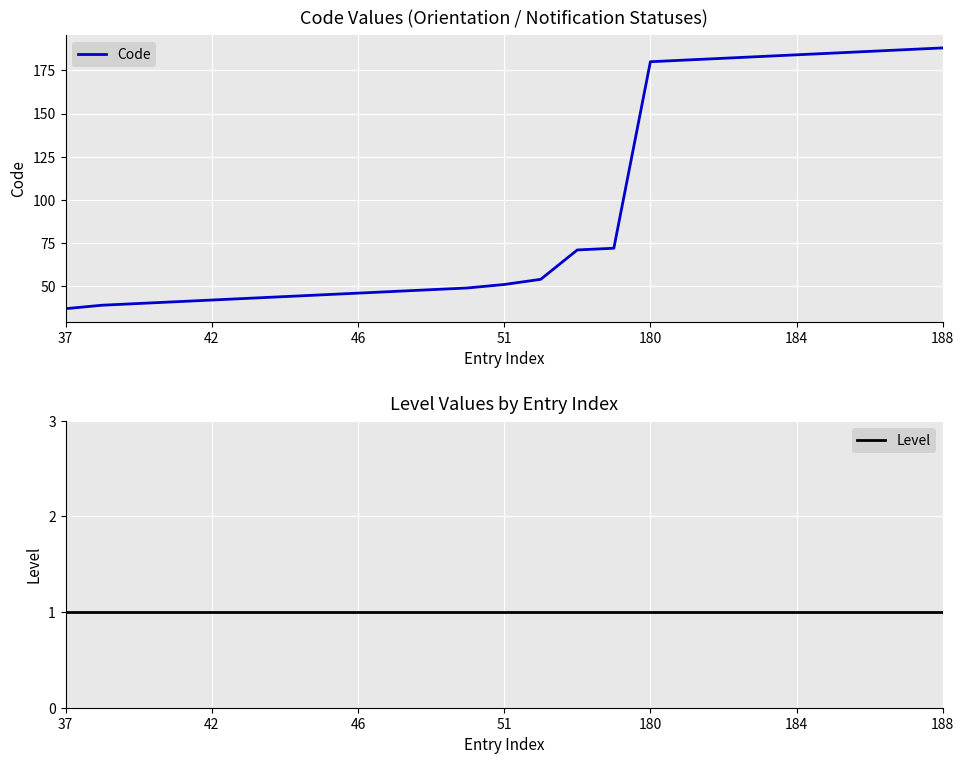

Is the value of Level at 21 greater than the value of Code at 46?

No